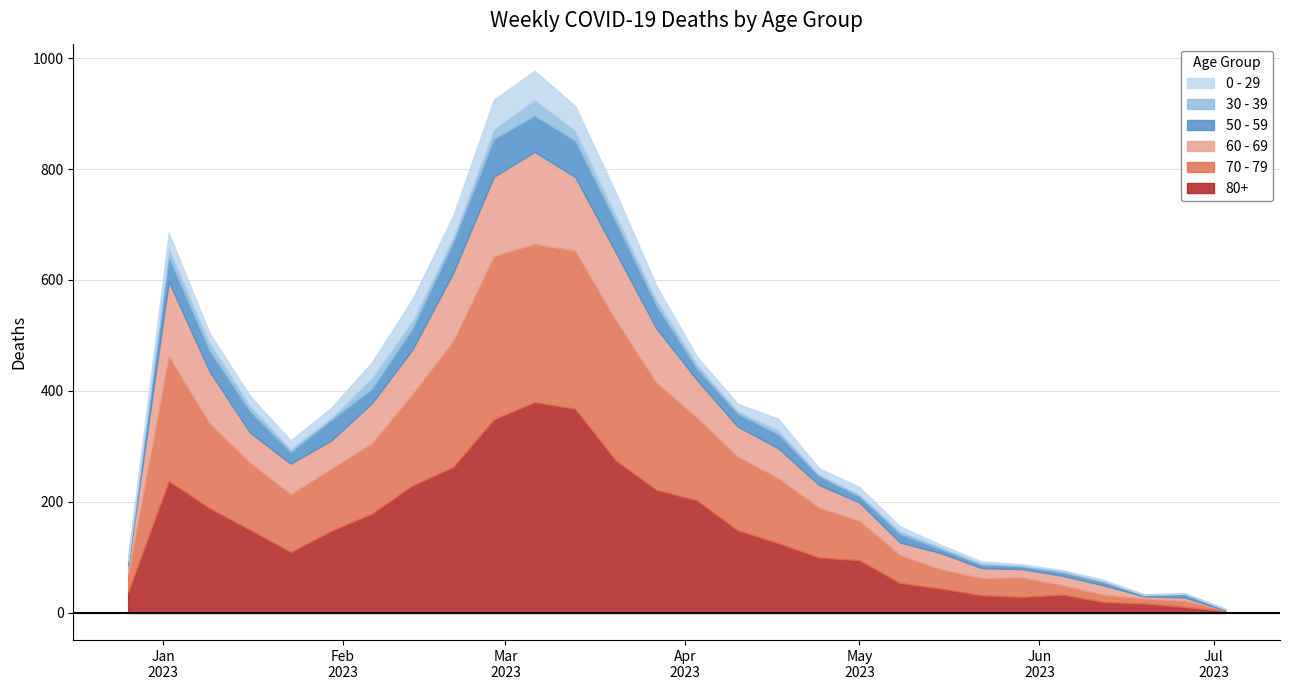

Which category has the lowest value across all series?

2023-07-03